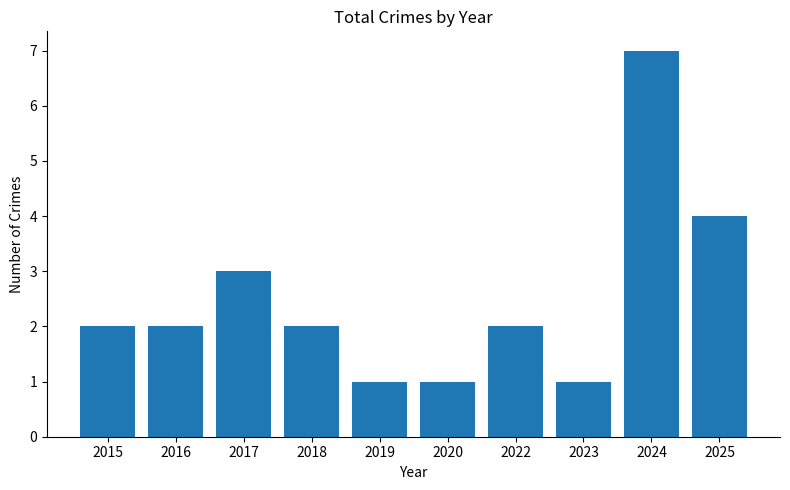

Reading right to left, list all the values displayed in this chart.

2025=4	2024=7	2023=1	2022=2	2020=1	2019=1	2018=2	2017=3	2016=2	2015=2